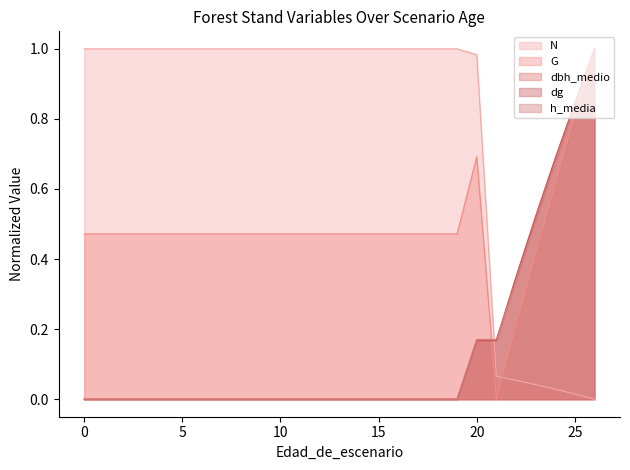

List the labels in order of G value, largest first.

26, 25, 20, 24, 0, 1, 2, 3, 4, 5, 6, 7, 8, 9, 10, 11, 12, 13, 14, 15, 16, 17, 18, 19, 23, 22, 21